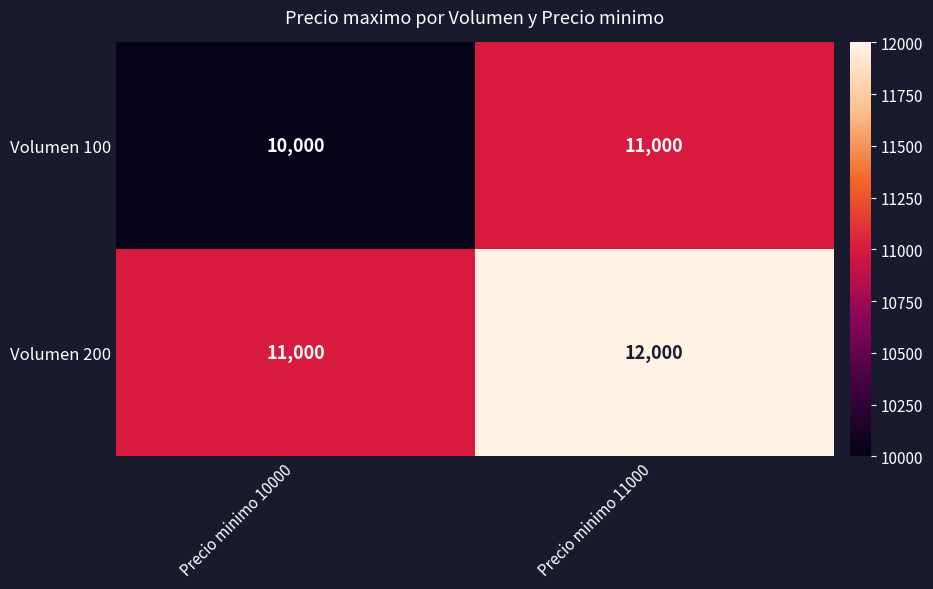

True or false: Volumen 200 has a value of 11000 at Precio minimo 10000.

True